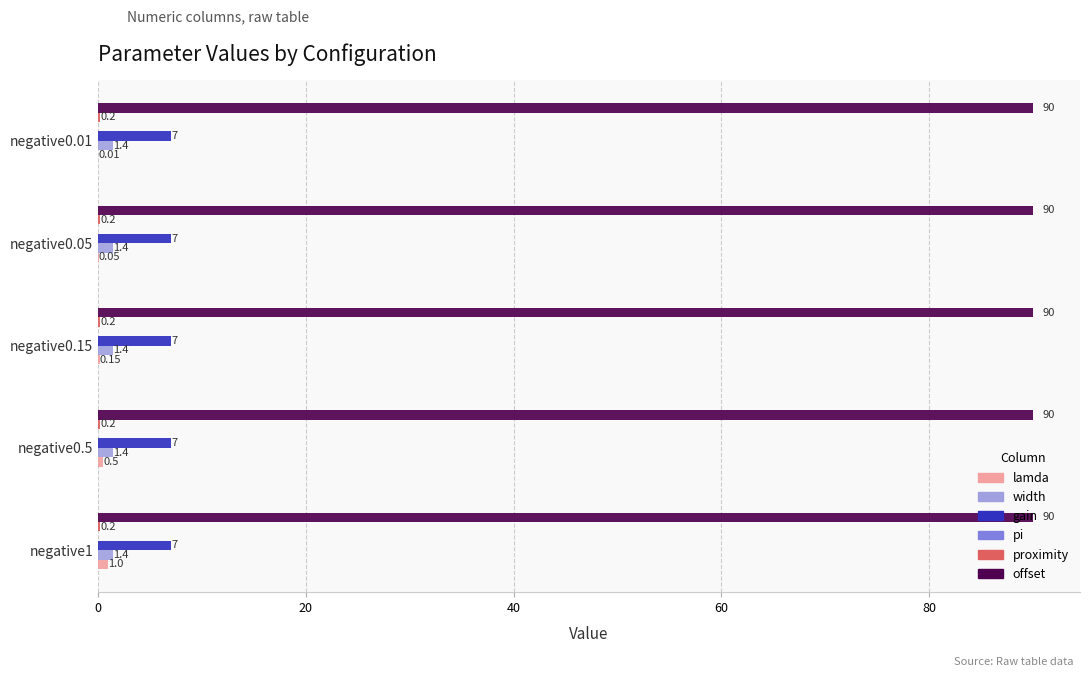

What is the sum of all width values?

7.0